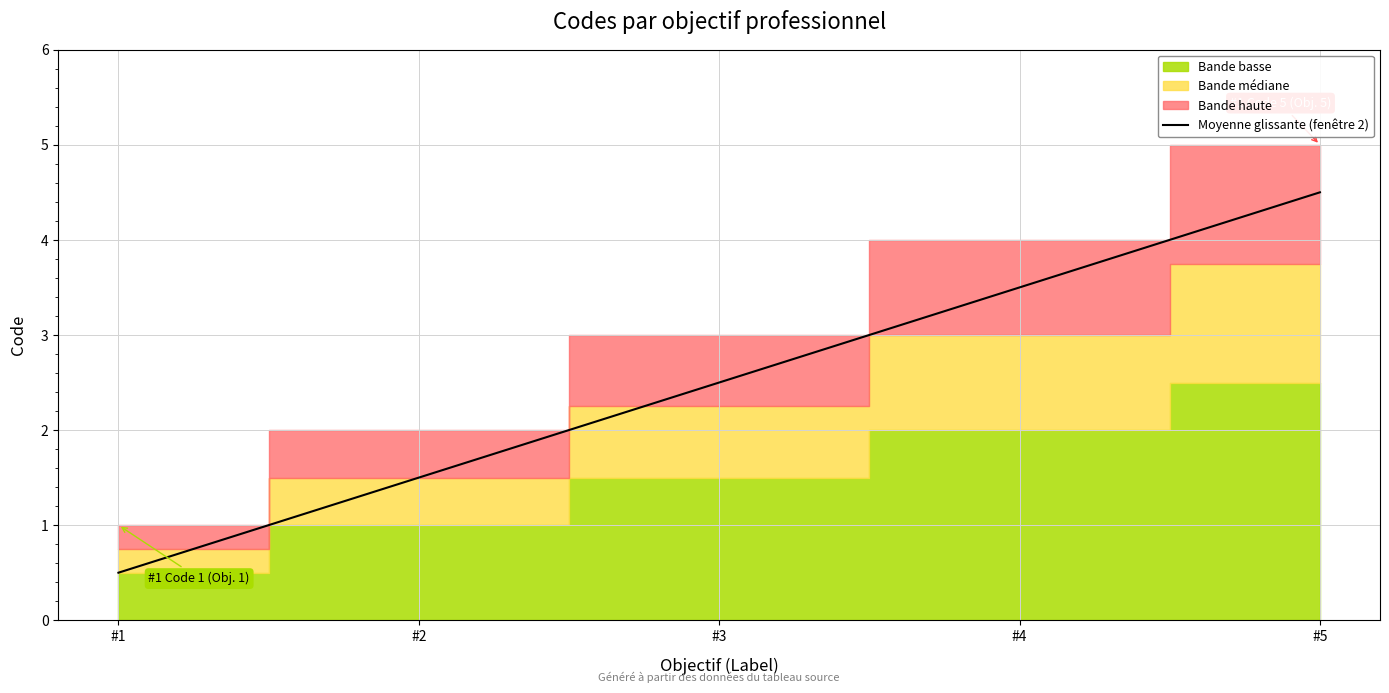

Which has a higher value, #2 or #5?

#5